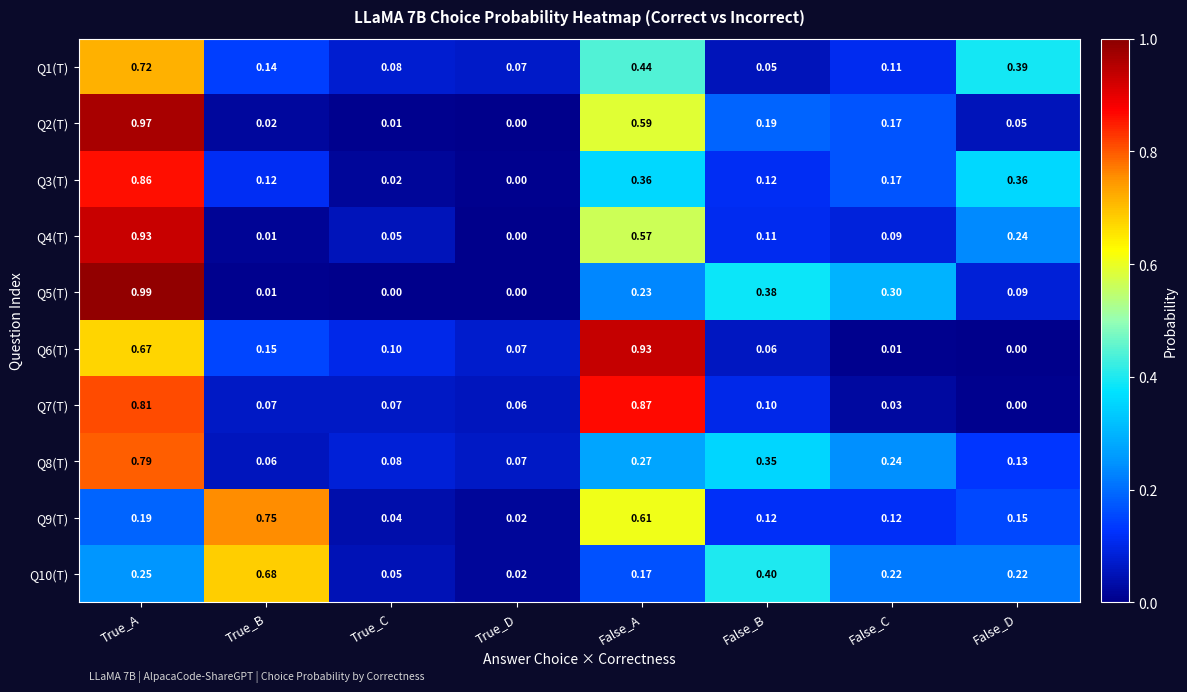

What is the spread (max minus min) of values at False_C?

0.3